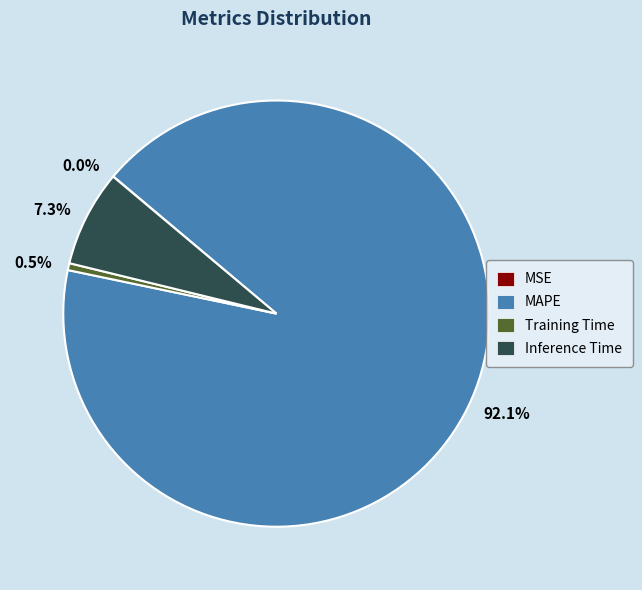

Do MAPE and Inference Time together represent more than half of the pie?

Yes